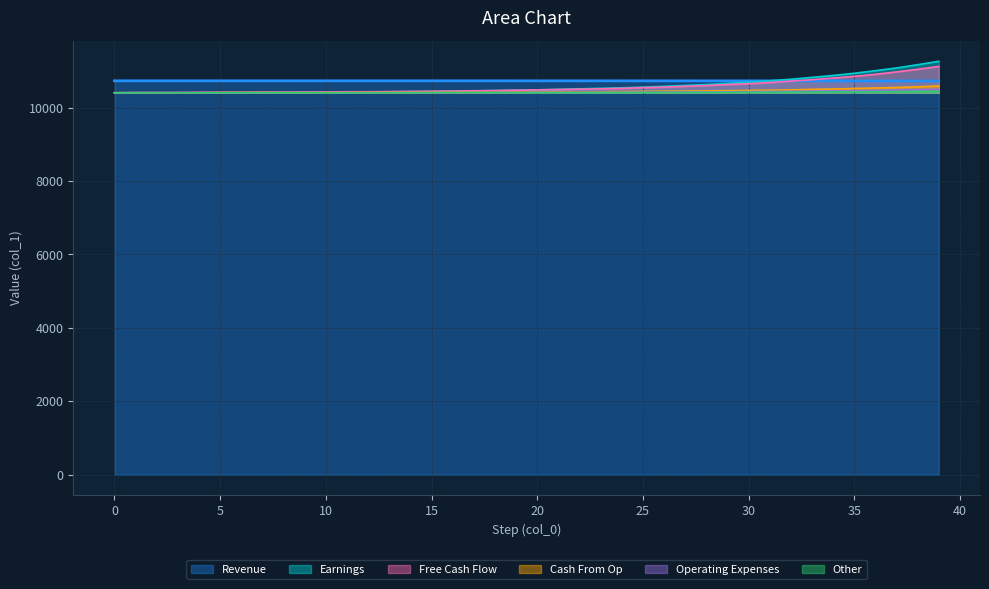

The col_3 series shows 10402.2 at 8. True or false?

True